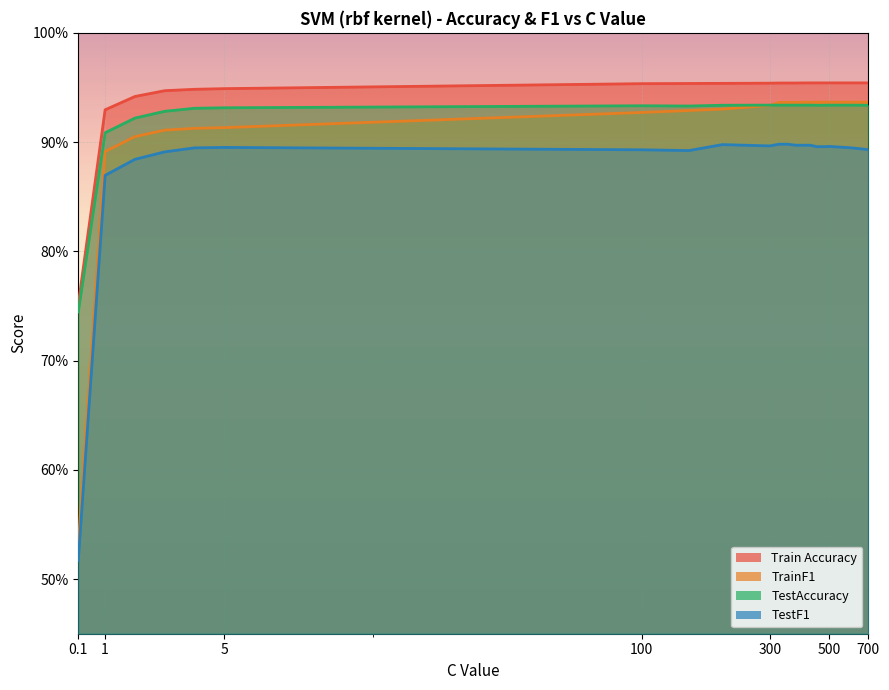

What is the label of the 13th point from the left?

375